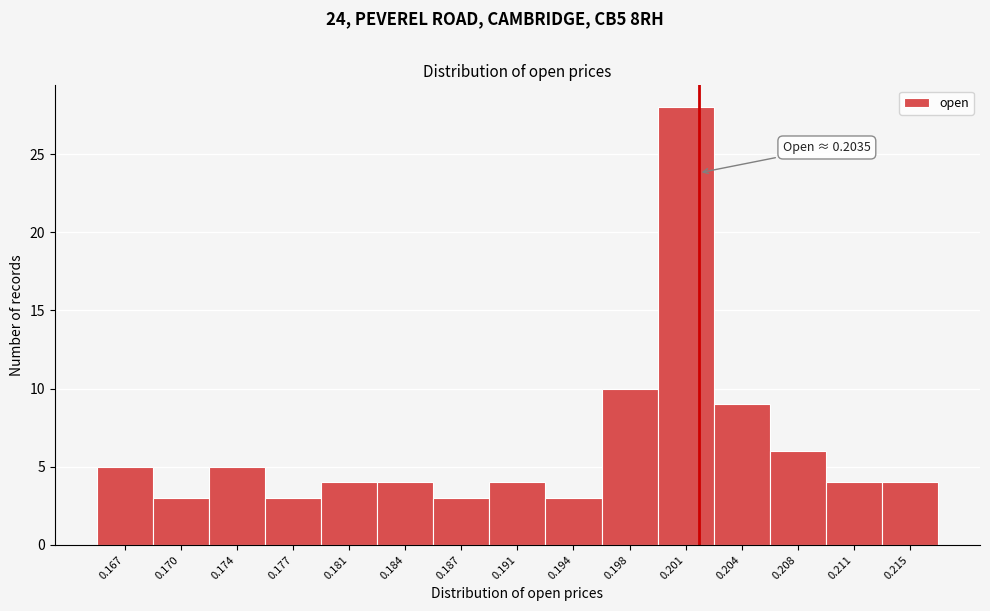

Reading left to right, what are all the values shown in this chart?

5	3	5	3	4	4	3	4	3	10	28	9	6	4	4